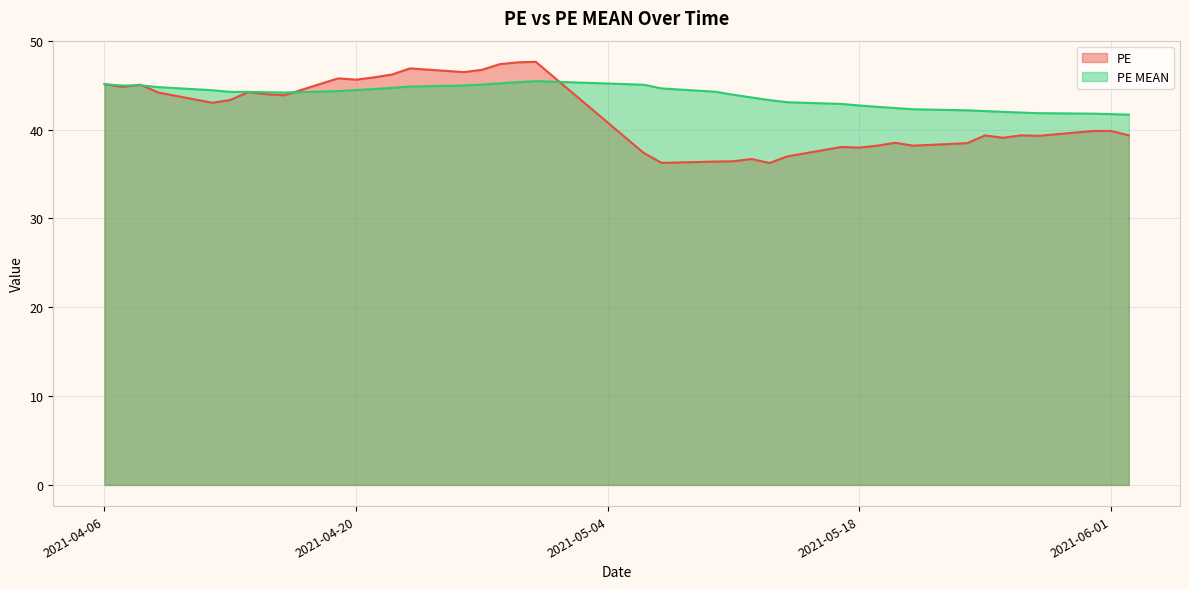

Where is the first local maximum for PE MEAN?

2021-04-08